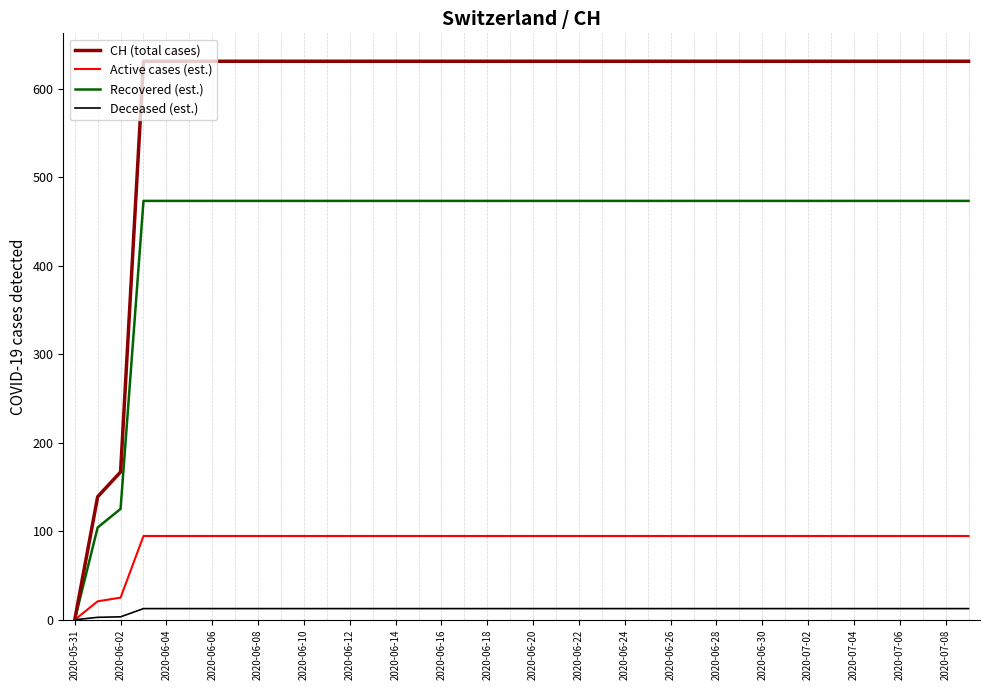

Which series has the largest range (max minus min)?

CH (total cases)